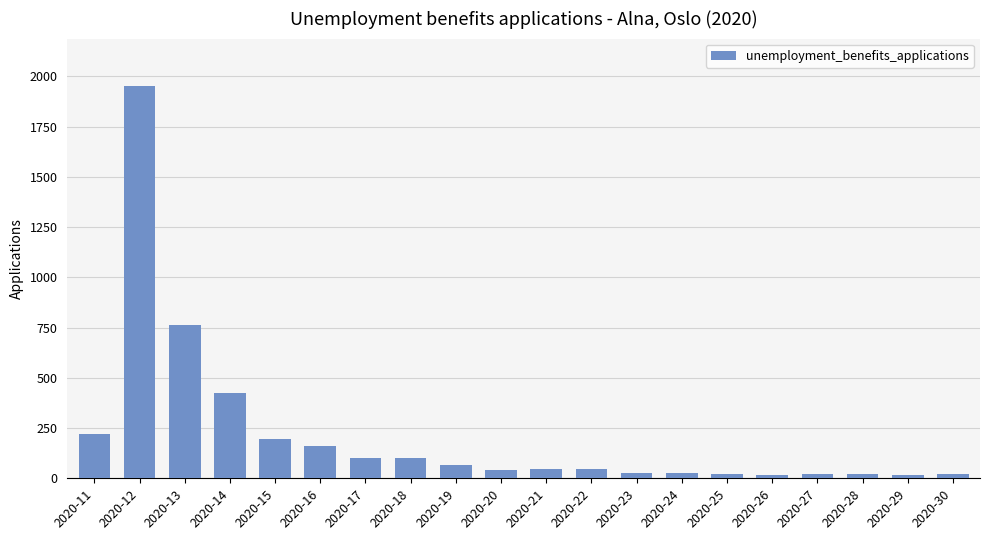

Does the chart contain any negative values?

No